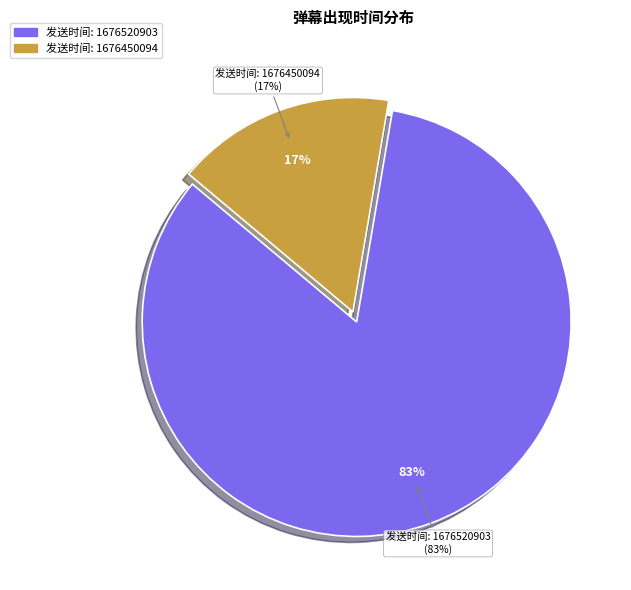

What is the ratio of the value at 1676520903 to the value at 1676450094?

5.0